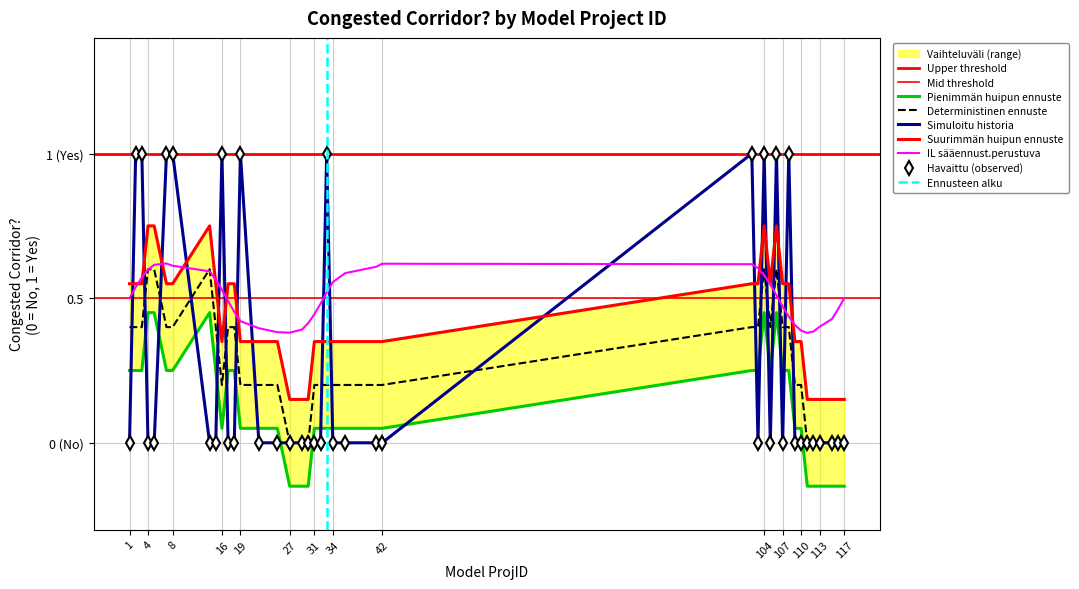

Reading right to left, list all the values displayed in this chart.

0	0	0	0	0	0	0	0	1	0	1	0	1	0	1	0	0	0	0	1	0	0	0	0	0	0	0	1	0	0	1	0	0	1	1	0	0	1	1	0